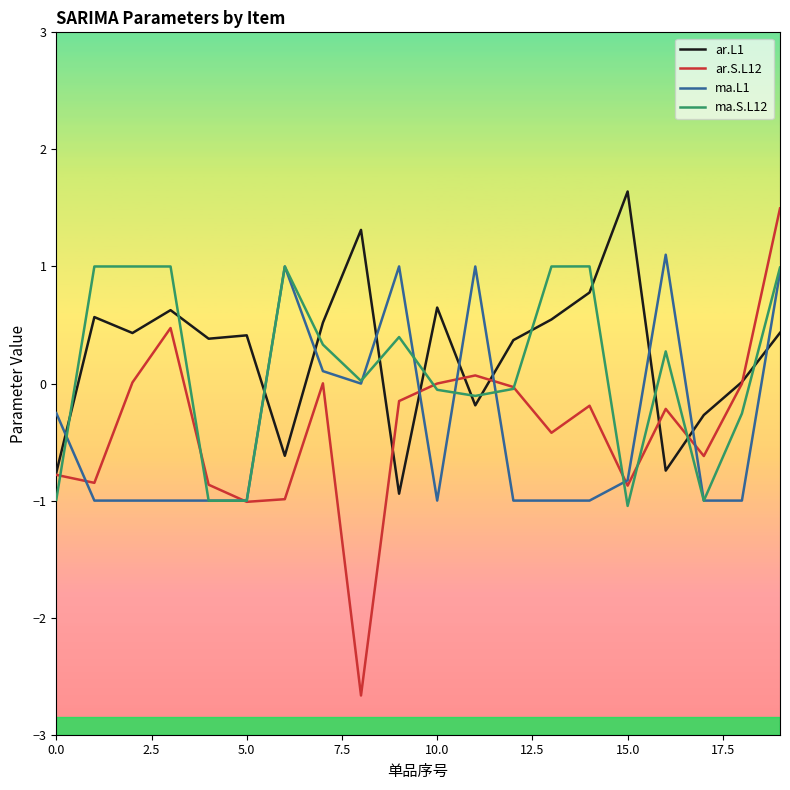

Does the chart have visible grid lines?

No